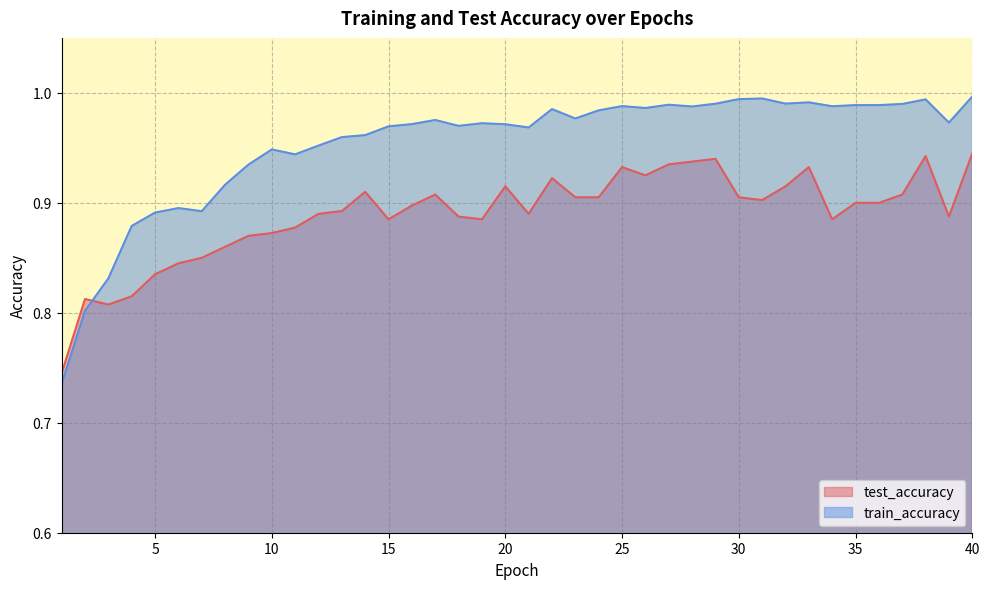

At which category is the sum across all series the highest?

40